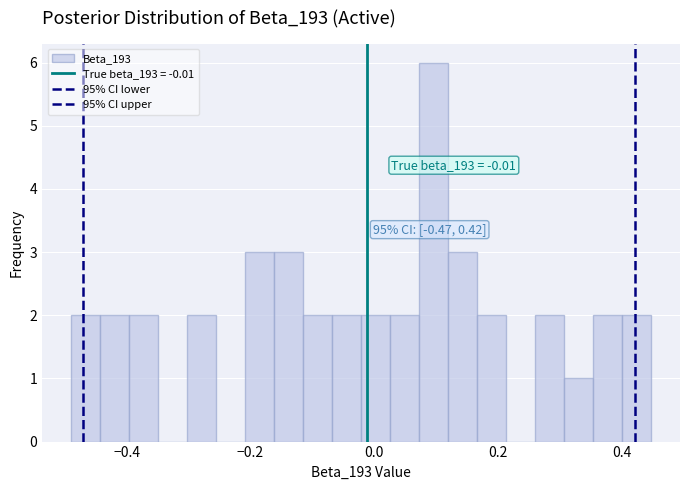

Around what value on the x-axis is the tallest bar? Give the approximate position of its centre, as read against the axis.

0.10